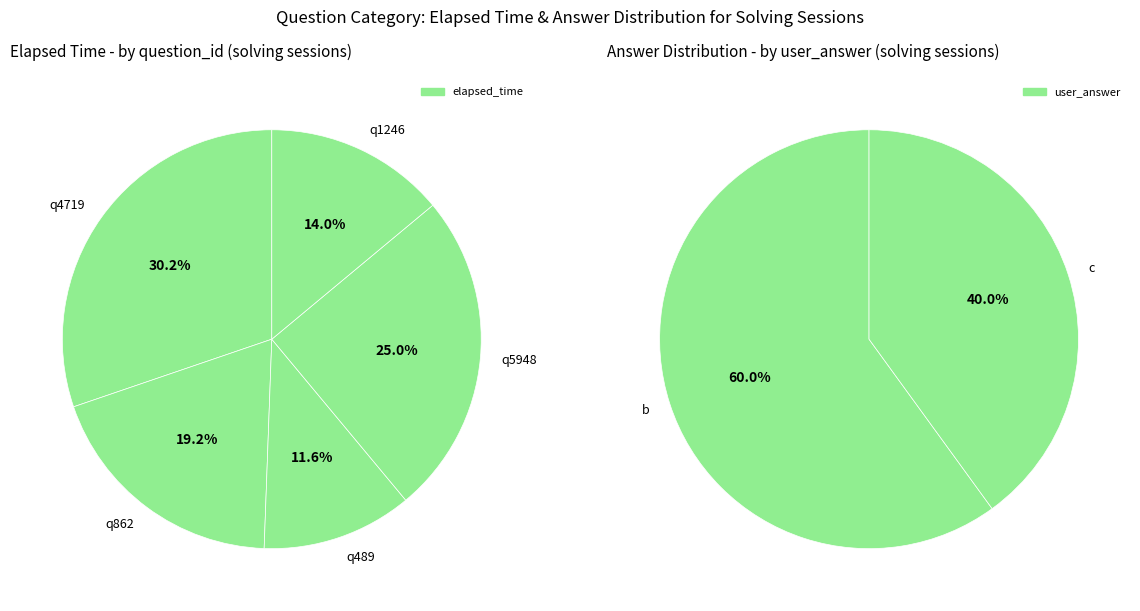

Does q4719 represent more than half of the total?

No